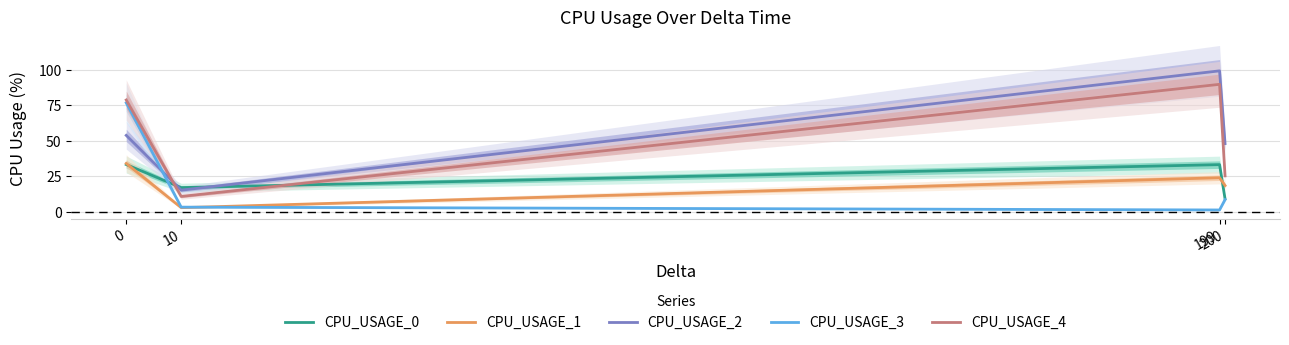

List the series in order of their peak value, highest first.

CPU_USAGE_2, CPU_USAGE_4, CPU_USAGE_3, CPU_USAGE_1, CPU_USAGE_0